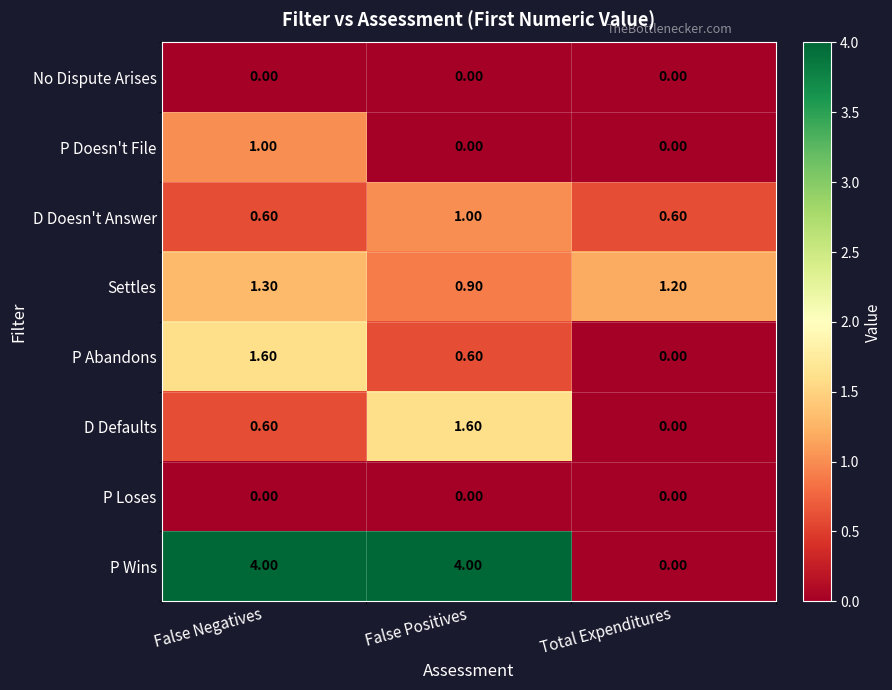

Count the number of data series in this chart.

8